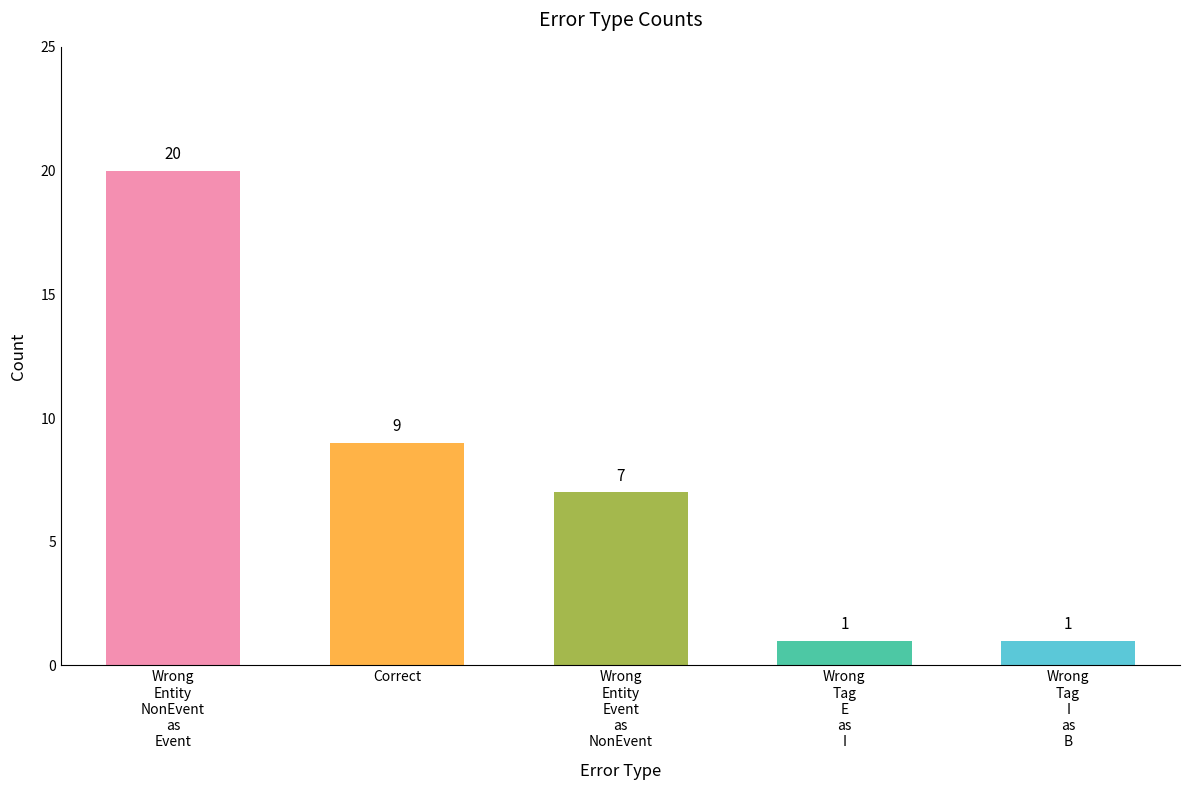

Read the value at Wrong
Entity
Event
as
NonEvent.

7